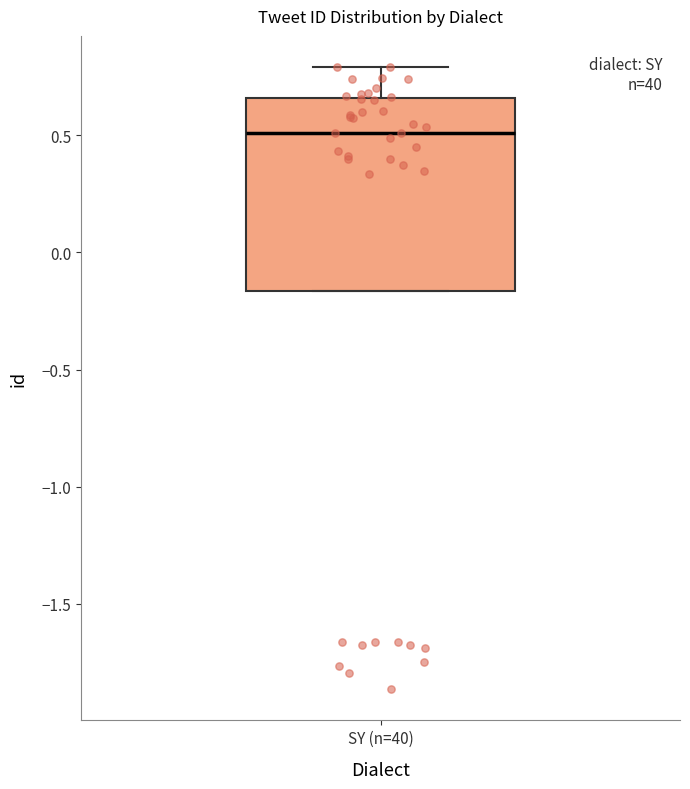

Read this box plot against the y-axis: the position of the median line, the range covered by the box, and the ends of both whiskers. The values are not printed on the chart, so give them approximately, as read against the axis.

median 0.50, box -0.15 to 0.65, whiskers -0.15 to 0.80